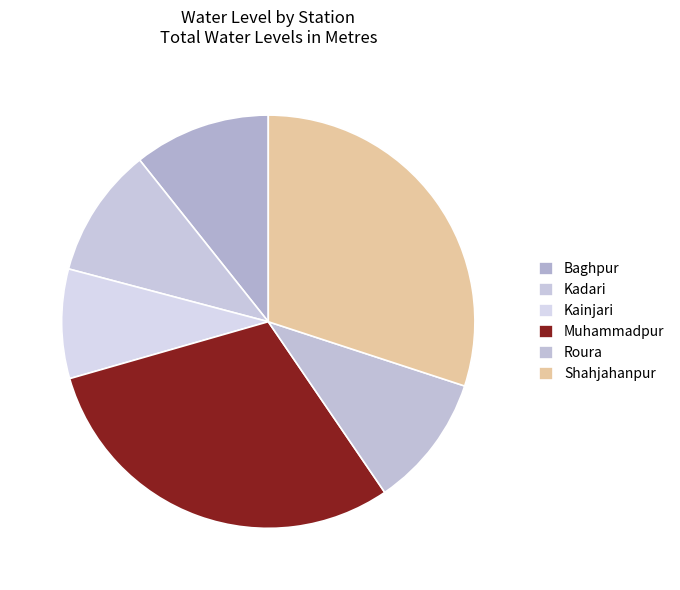

Is there a majority slice in this chart?

No